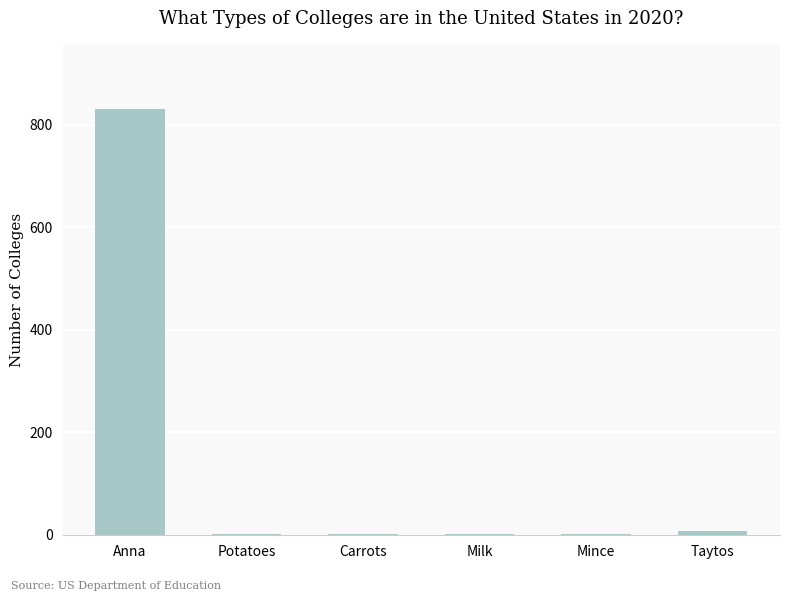

What is the ratio of the value at Milk to the value at Carrots?

2.0